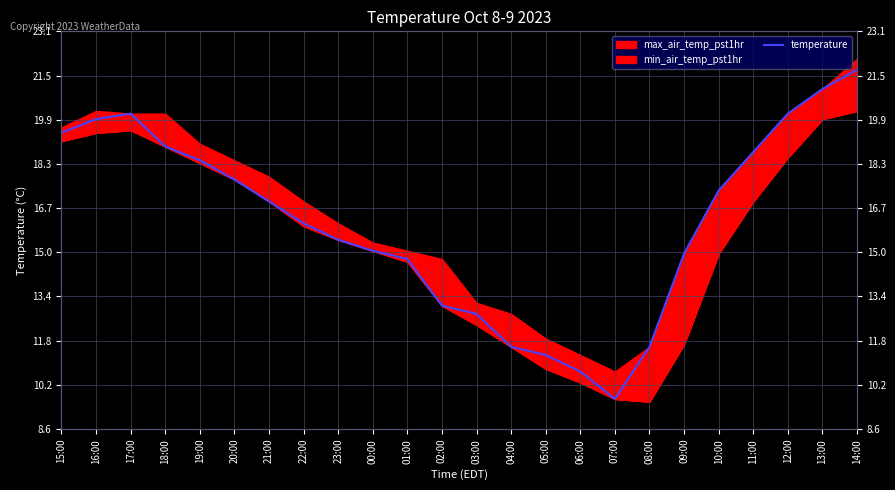

Reading left to right, transcribe all the data shown in this chart.

15:00=19.4	16:00=19.9	17:00=20.1	18:00=18.9	19:00=18.4	20:00=17.7	21:00=16.9	22:00=16.1	23:00=15.5	00:00=15.1	01:00=14.8	02:00=13.1	03:00=12.8	04:00=11.6	05:00=11.3	06:00=10.7	07:00=9.7	08:00=11.6	09:00=15.0	10:00=17.3	11:00=18.7	12:00=20.1	13:00=21.0	14:00=21.7